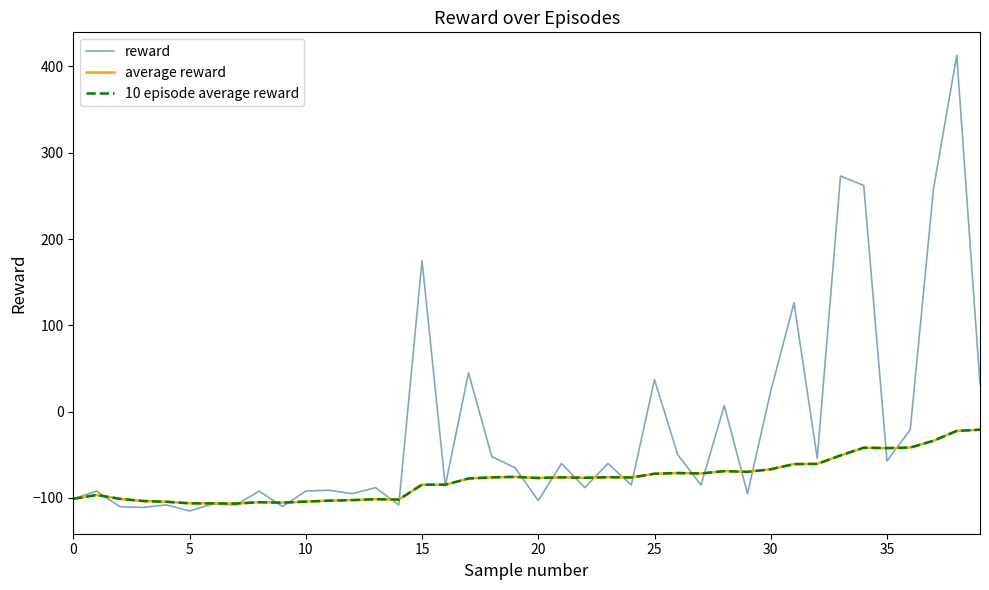

What is the difference between the maximum and minimum values in the 10 episode average reward series?

85.6